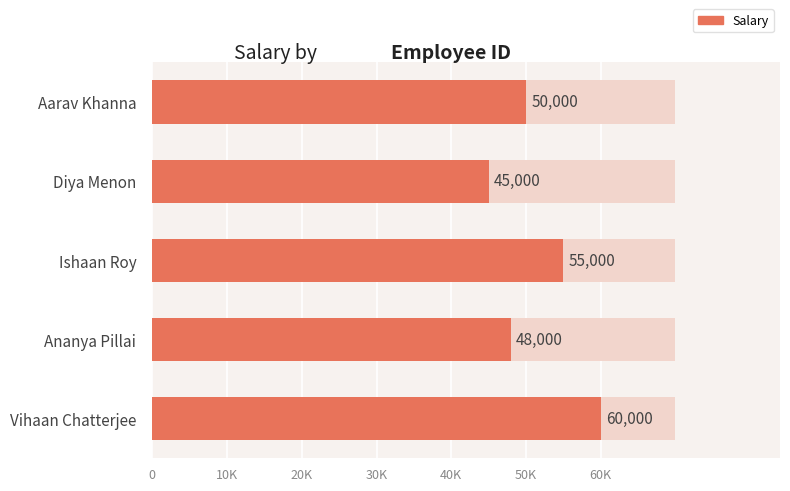

What is the smallest value displayed?

45000